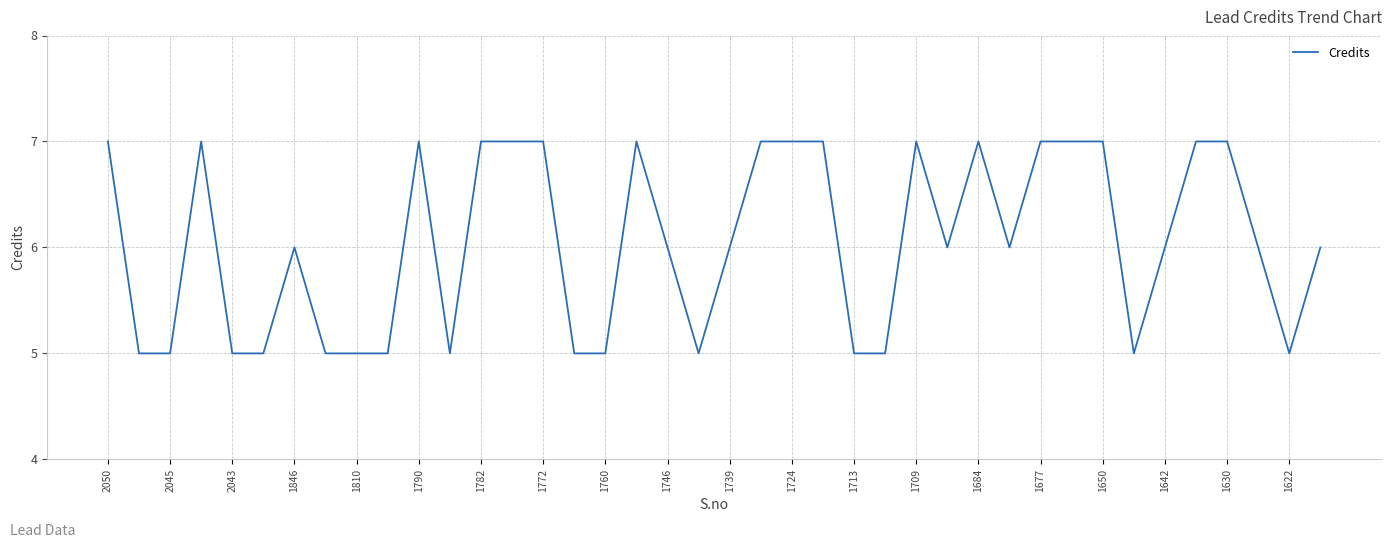

Does the chart display data point markers on the line(s)?

No